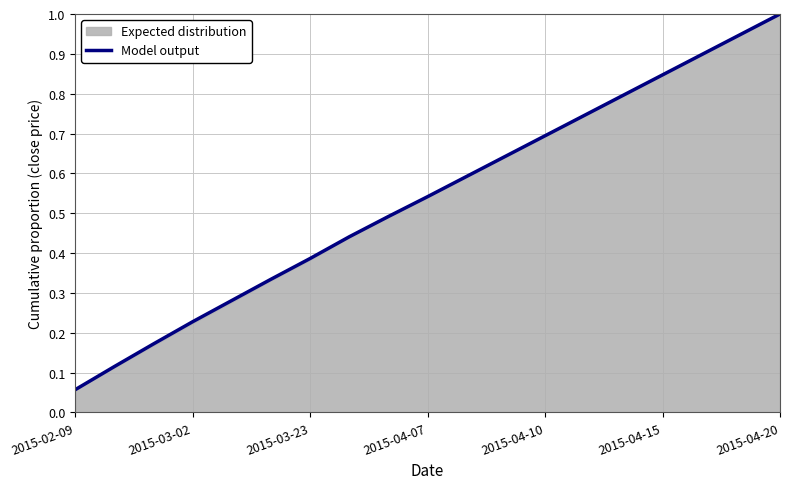

At which label is Model output closest to 0?

2015-02-09